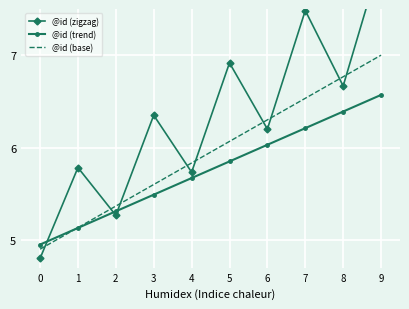

True or false: @id (trend) and @id (base) cross at least once.

True